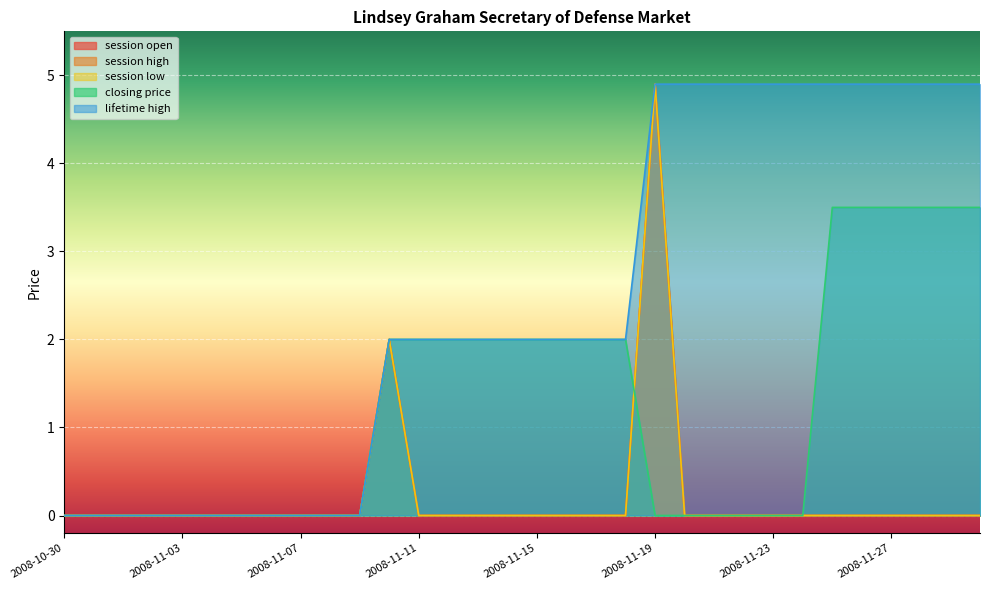

Is the value of session low at 2008-11-05 greater than the value of session high at 2008-10-31?

No